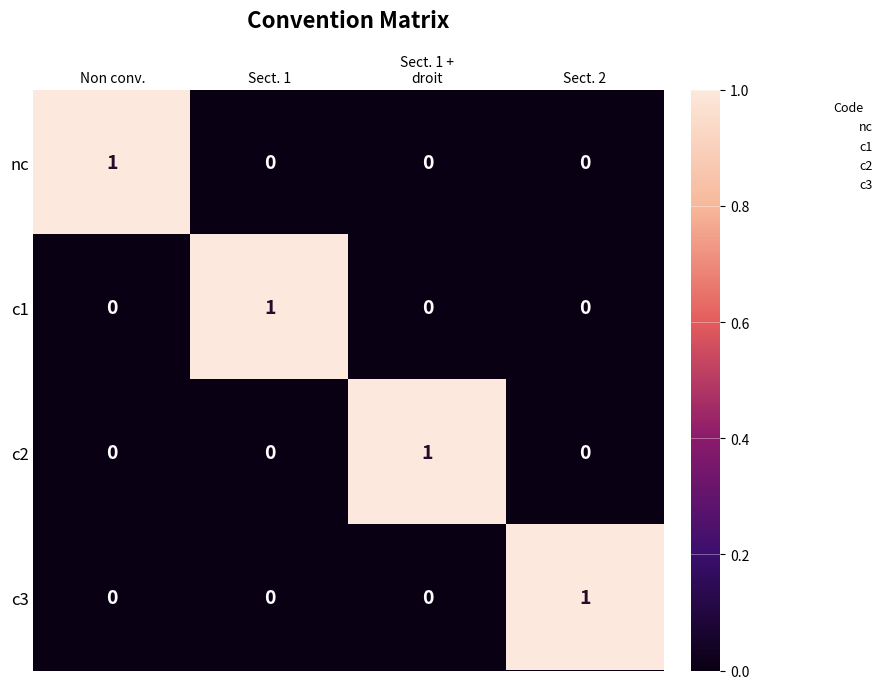

At how many categories does at least one series exceed 0?

4